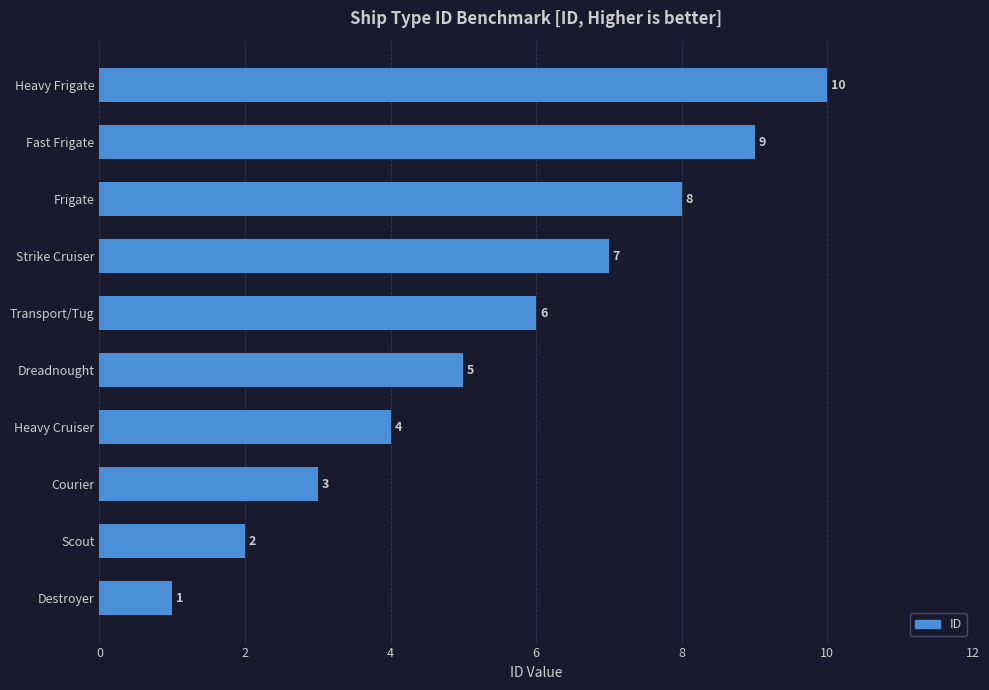

Count the values in the range 3 to 8.

6